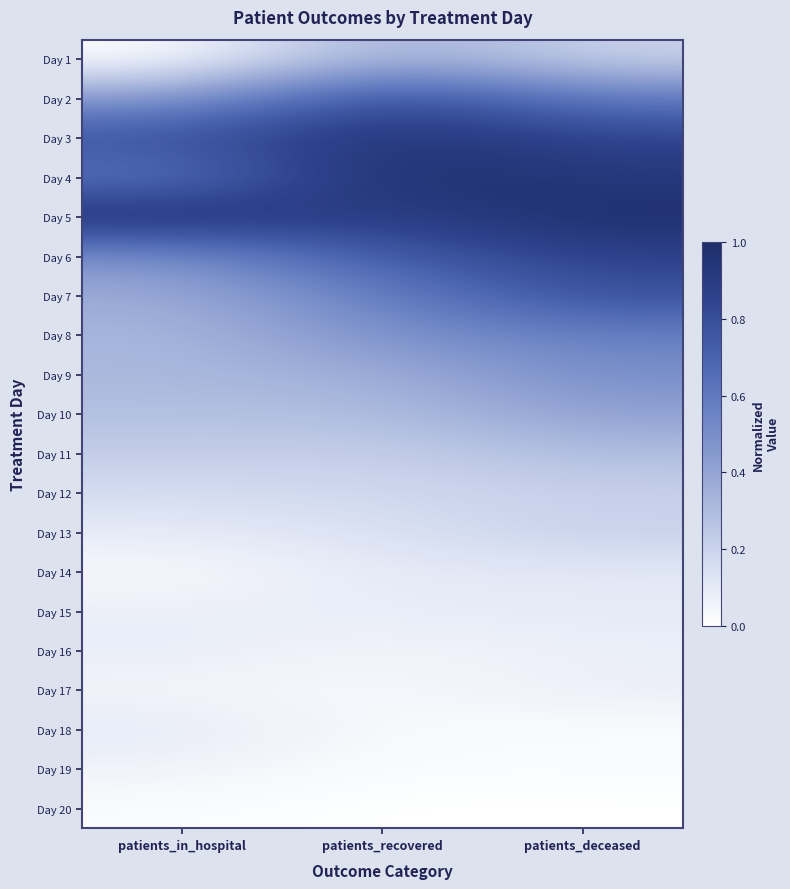

Count the number of categories in the chart.

3